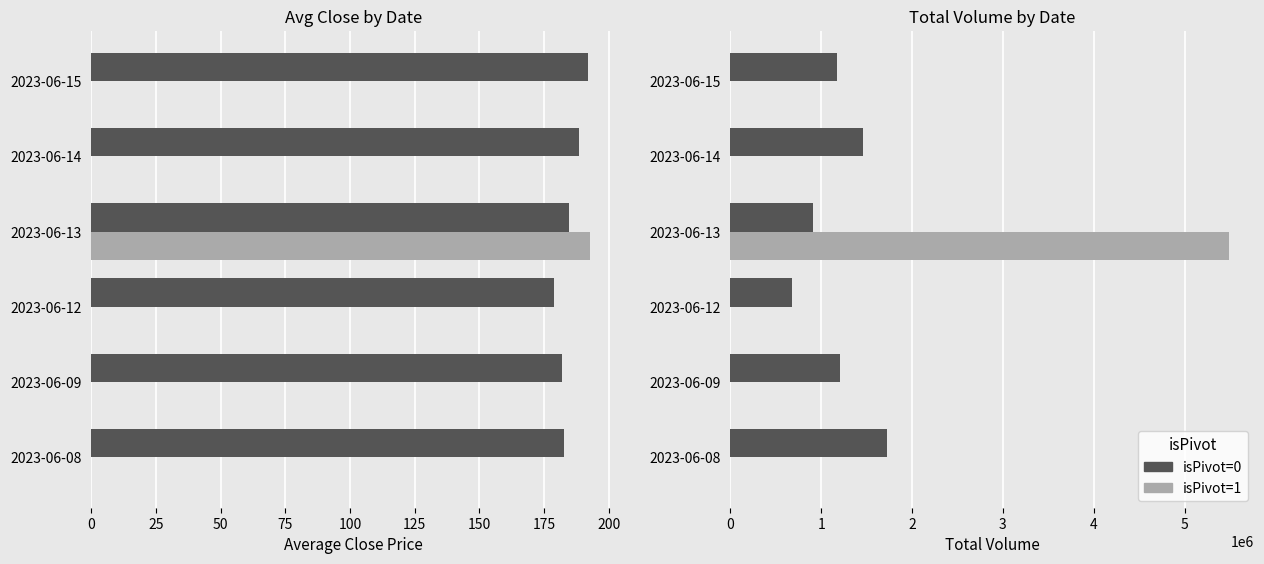

What is the value of the isPivot=0 bar at the 3rd from the left?

684508